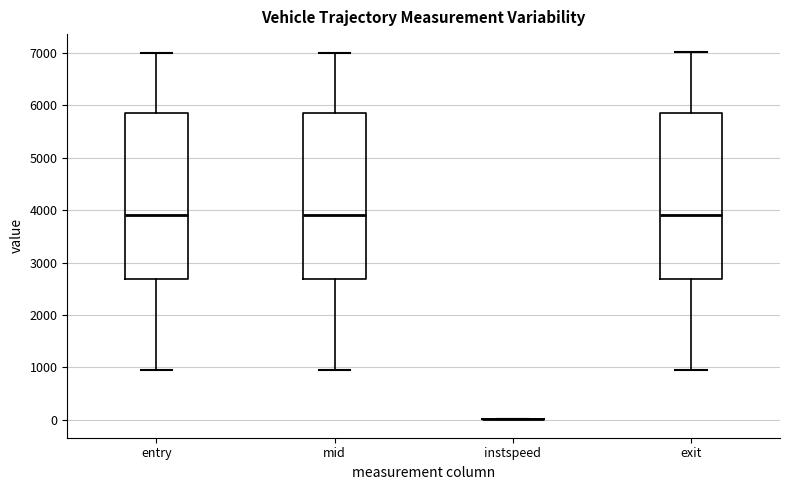

Reading left to right, read every box against the y-axis: the position of its median line, the range the box covers, and the ends of its whiskers. The values are not printed on the chart, so give them approximately, as read against the axis.

entry: median 3900, box 2700 to 5900, whiskers 1000 to 7000
mid: median 3900, box 2700 to 5900, whiskers 1000 to 7000
instspeed: box collapsed to a line at 0, whiskers 0 to 0
exit: median 3900, box 2700 to 5900, whiskers 1000 to 7000